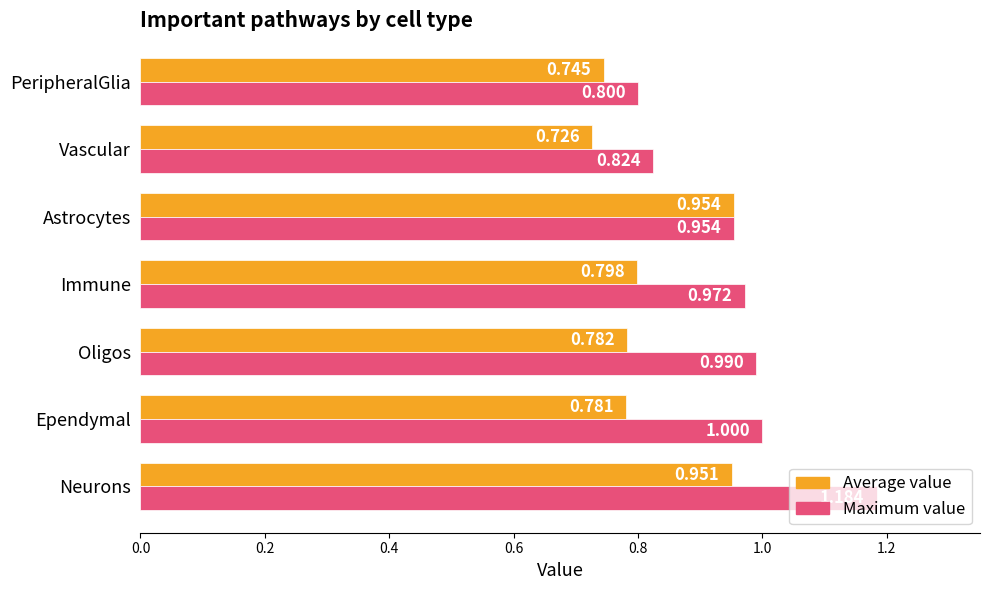

What is the minimum value for Maximum value?

0.8